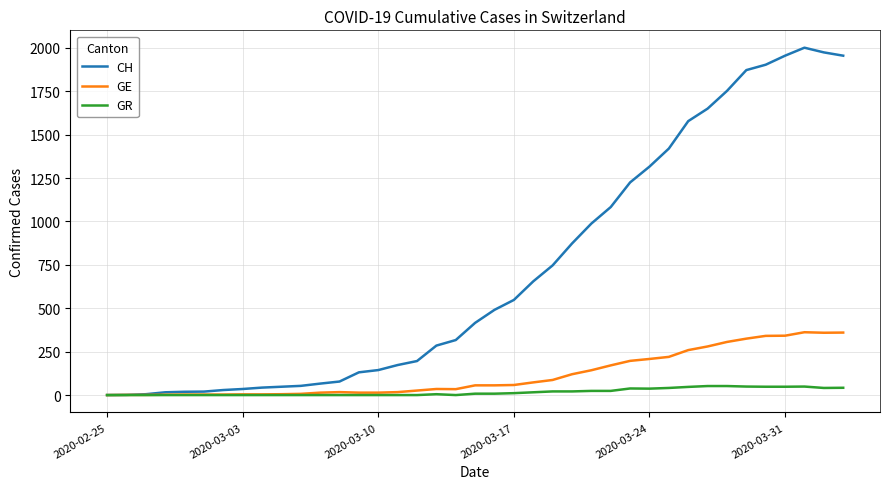

What is the highest value of the GR series?

52